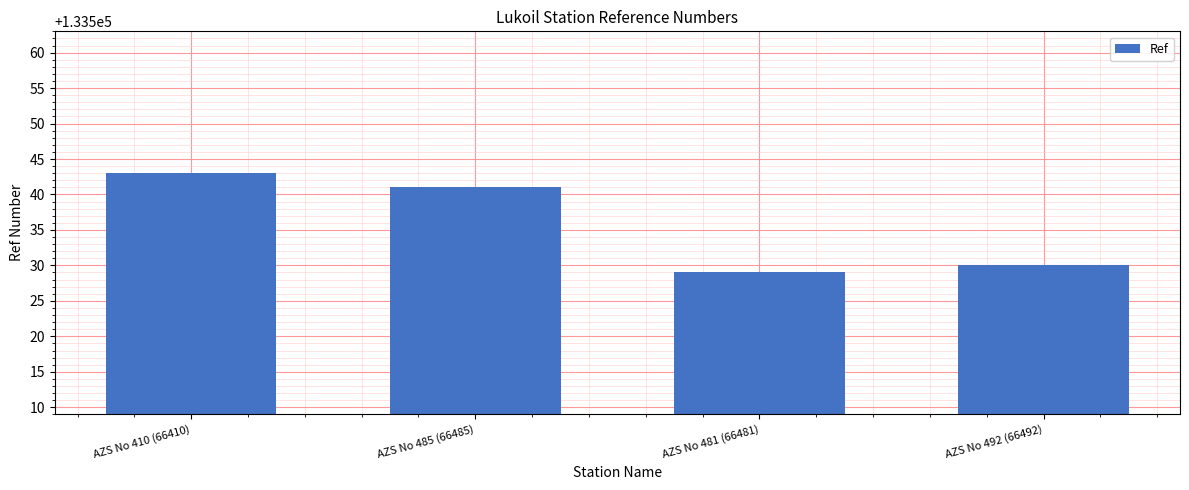

What is the average value?

133536